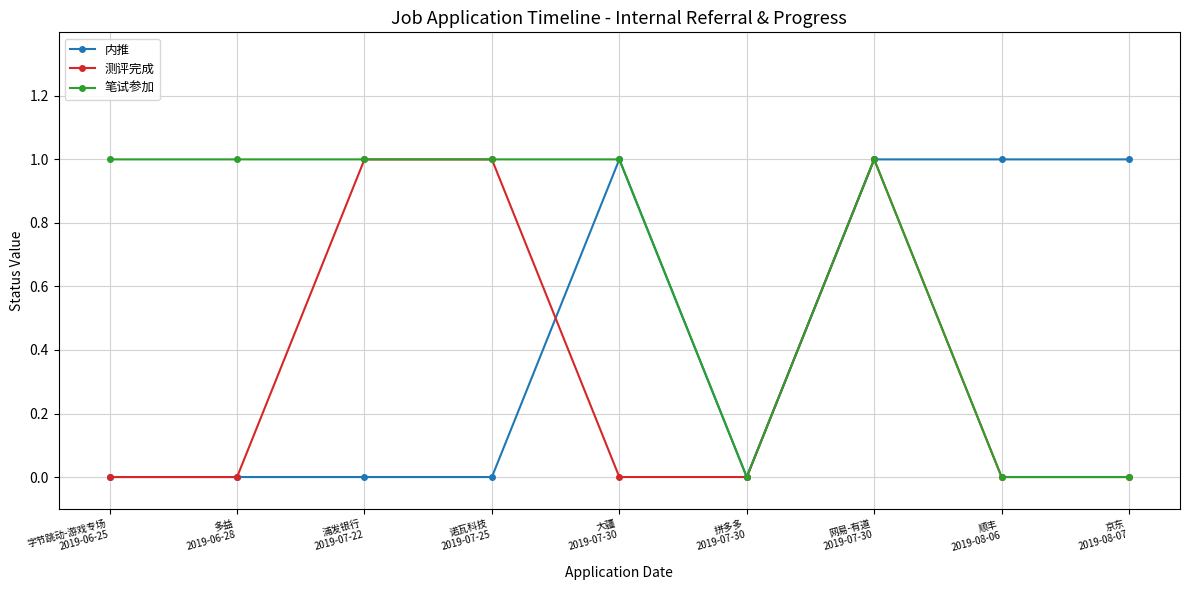

How many categories are shown in the chart?

9